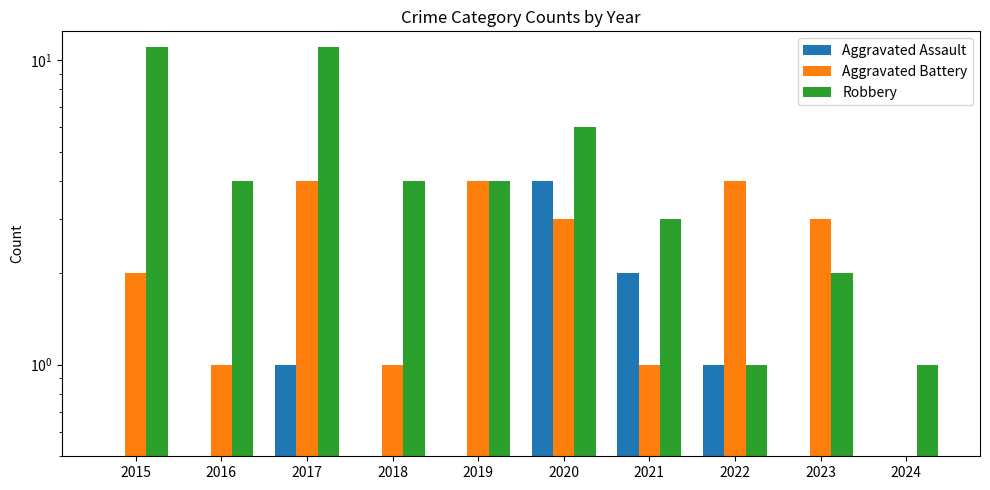

What are all the series names shown in the legend?

Aggravated Assault, Aggravated Battery, Robbery